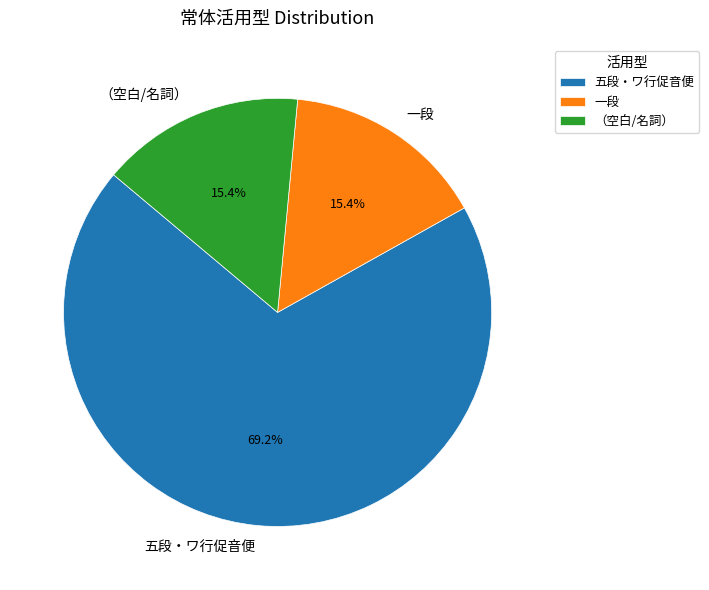

How many segments does this pie chart have?

3